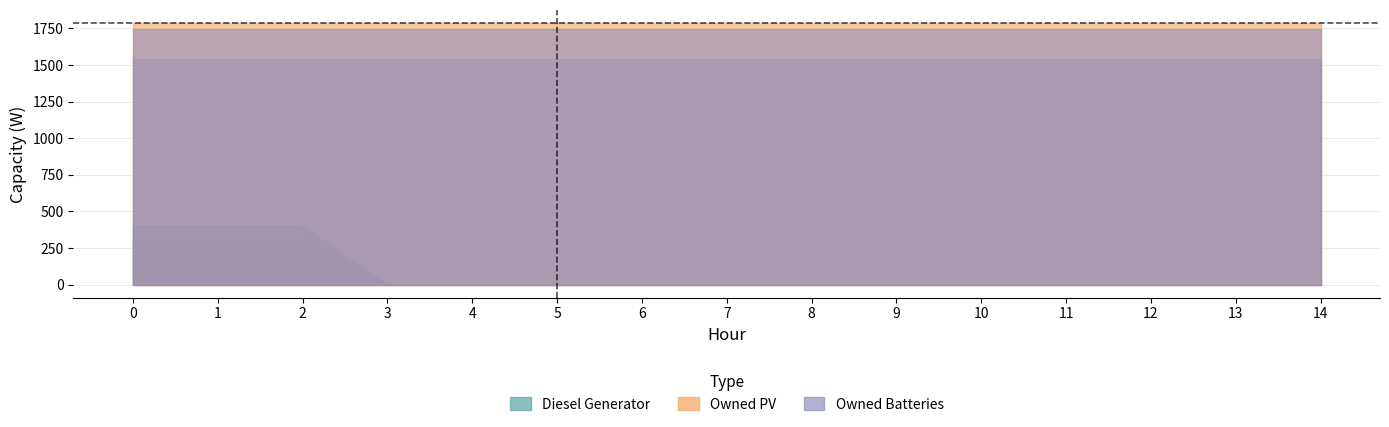

Reading left to right, extract all data points from this chart.

Diesel Generator: 400	400	400	0	0	0	0	0	0	0	0	0	0	0	0
Owned PV: 1787	1787	1787	1787	1787	1787	1787	1787	1787	1787	1787	1787	1787	1787	1787
Owned Batteries: 1749	1749	1749	1749	1749	1749	1749	1749	1749	1749	1749	1749	1749	1749	1749